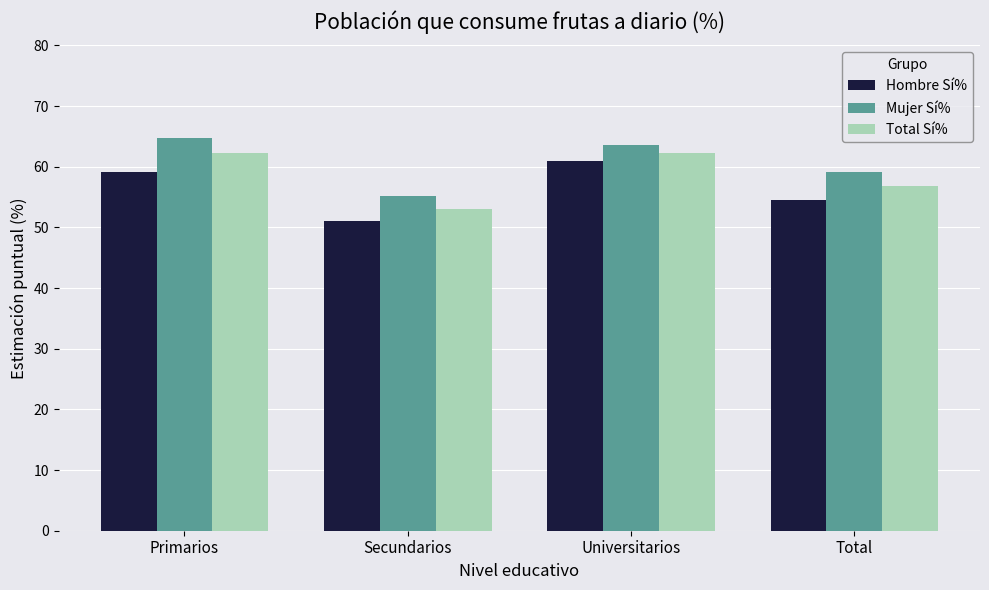

What is the total value across all series at Secundarios?

159.2